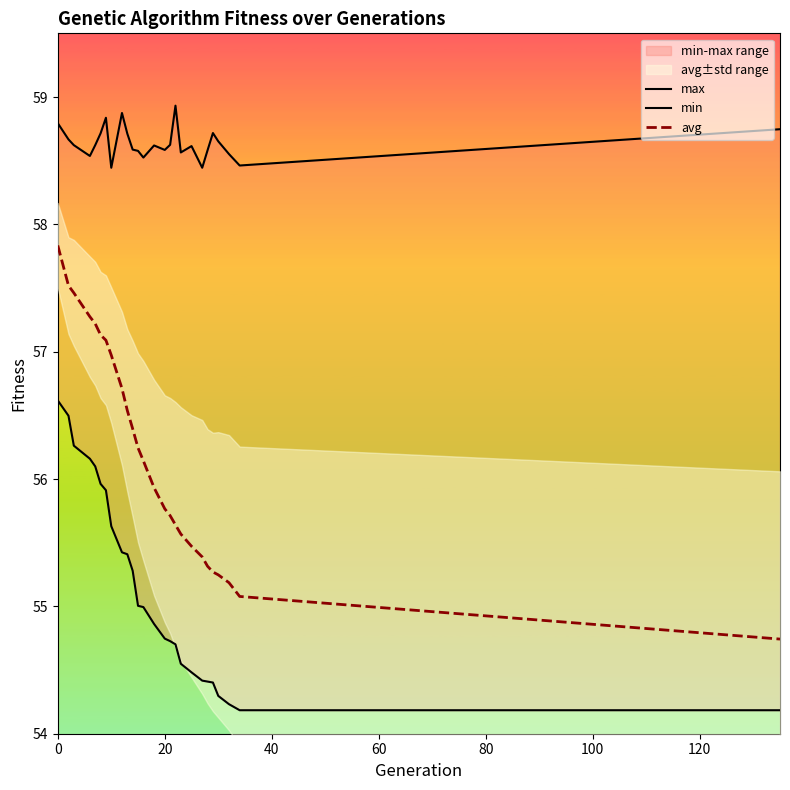

At how many categories does at least one series exceed 54?

26